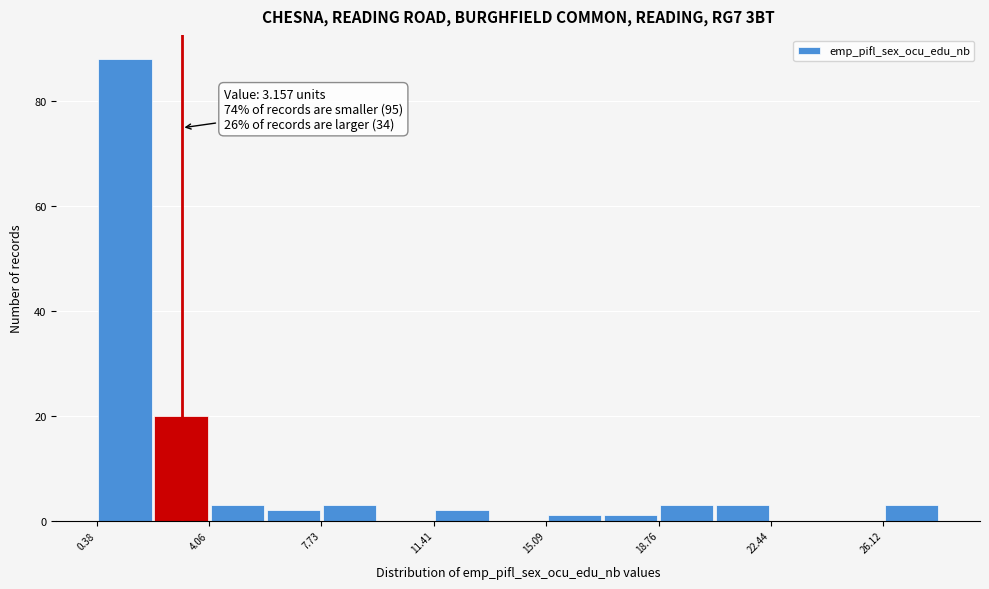

Read against the x-axis, roughly where is the centre of the tallest bar?

1.5